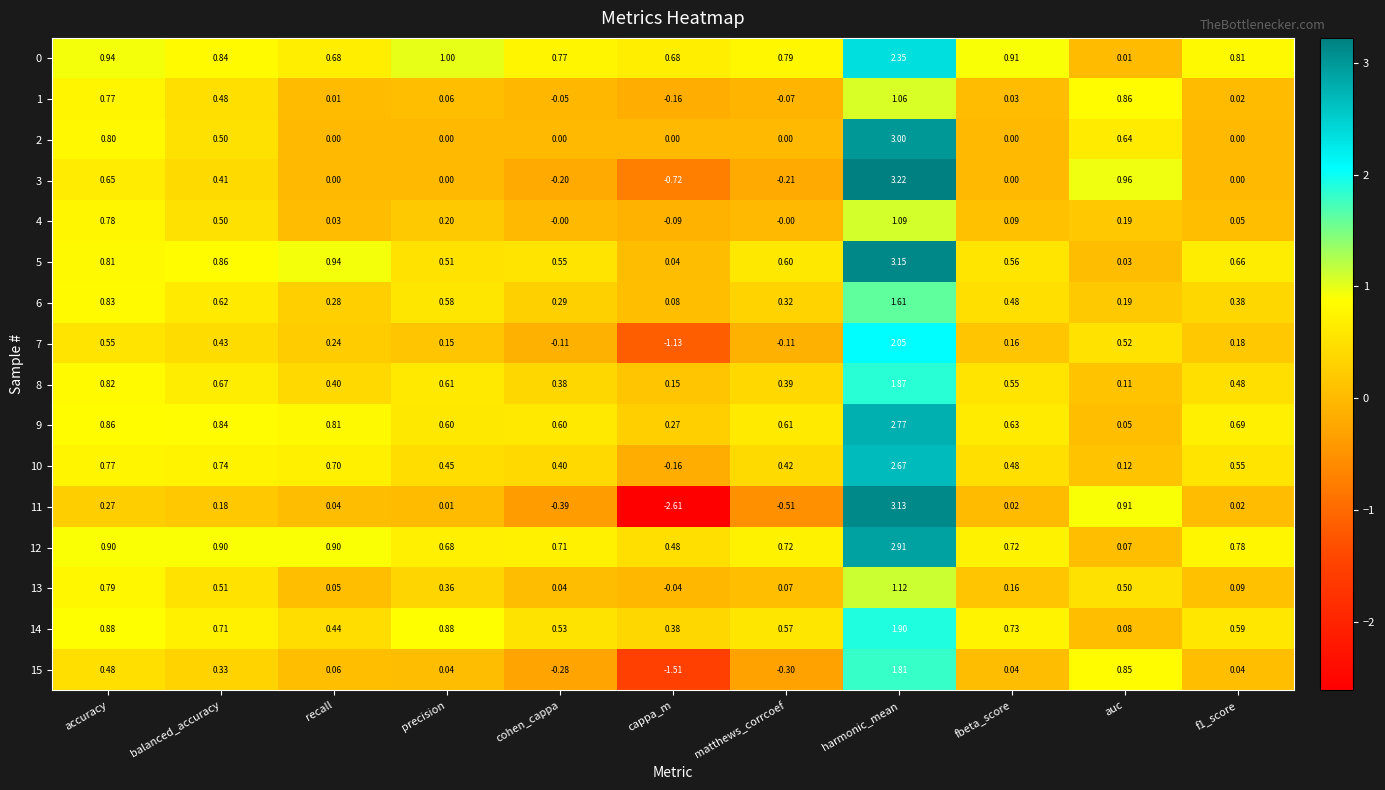

Where is 9 nearest to the value 1?

accuracy